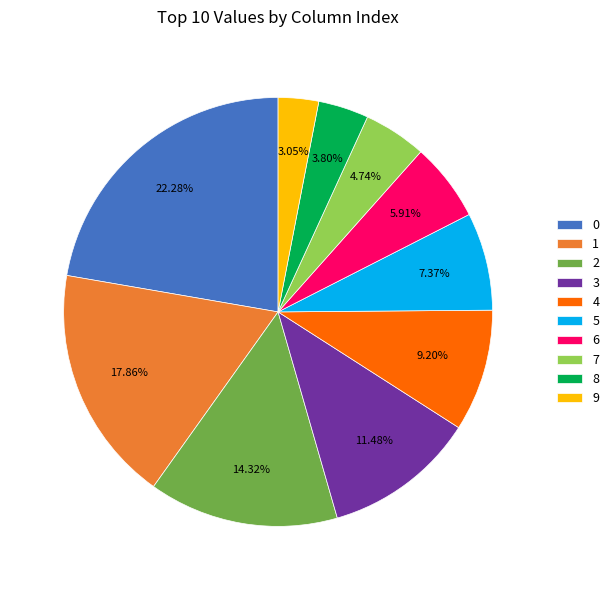

To the nearest percent, what is the combined percentage of 8 and 6?

10%